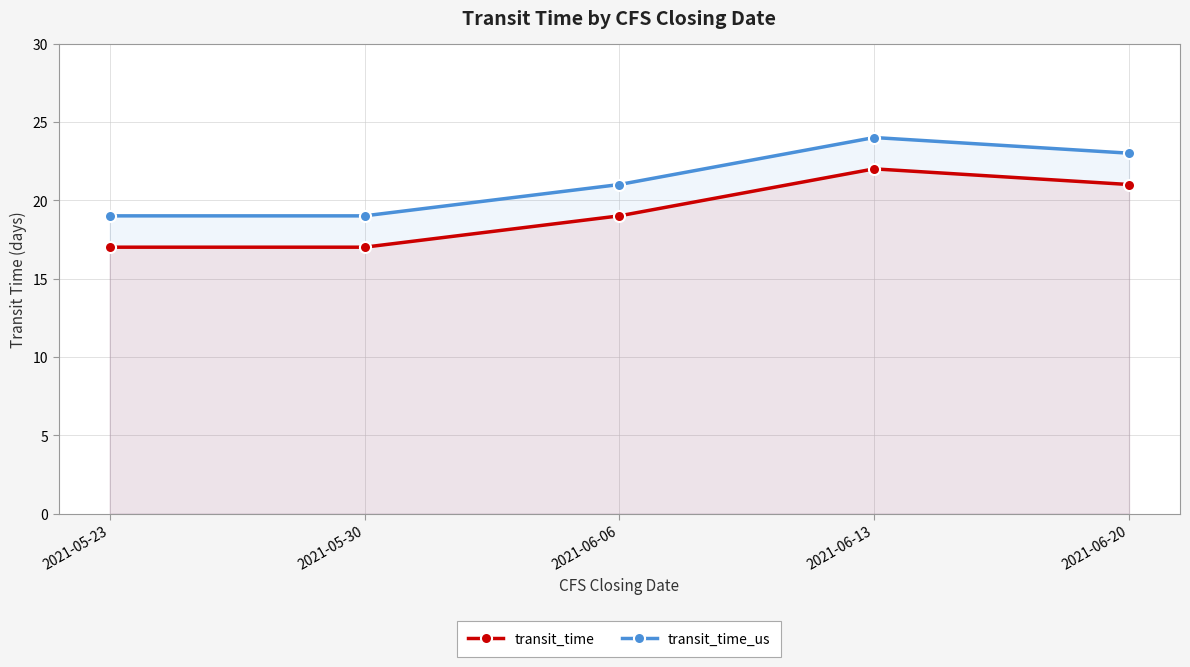

True or false: transit_time has a value of 19 at 2021-06-06.

True